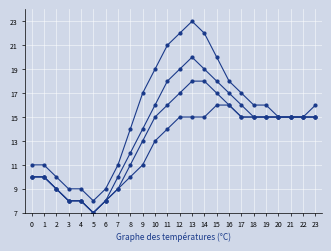

How many lines are shown in the chart?

4